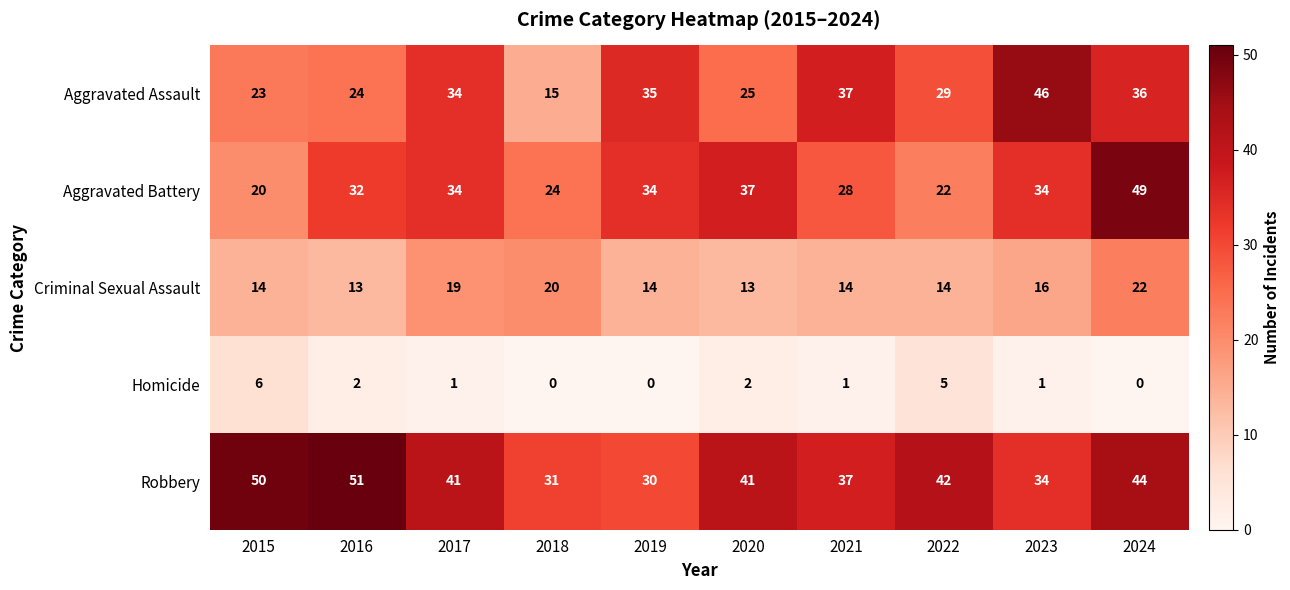

What is the minimum value for Robbery?

30